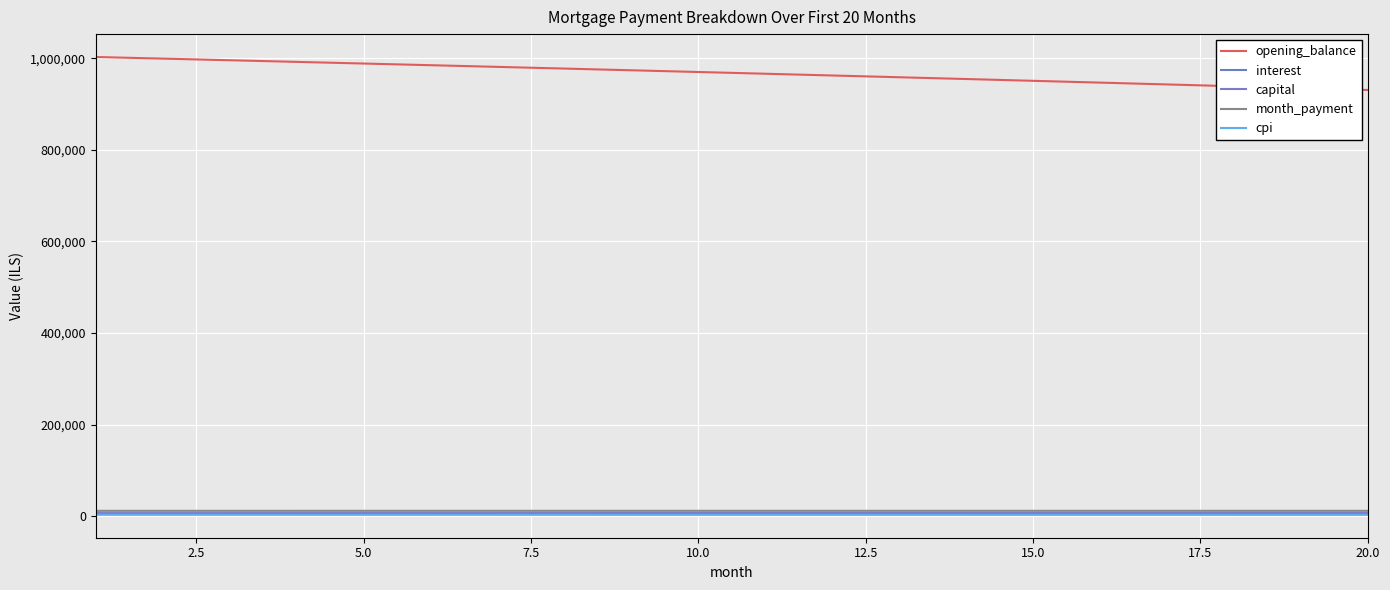

How many lines are shown in the chart?

5